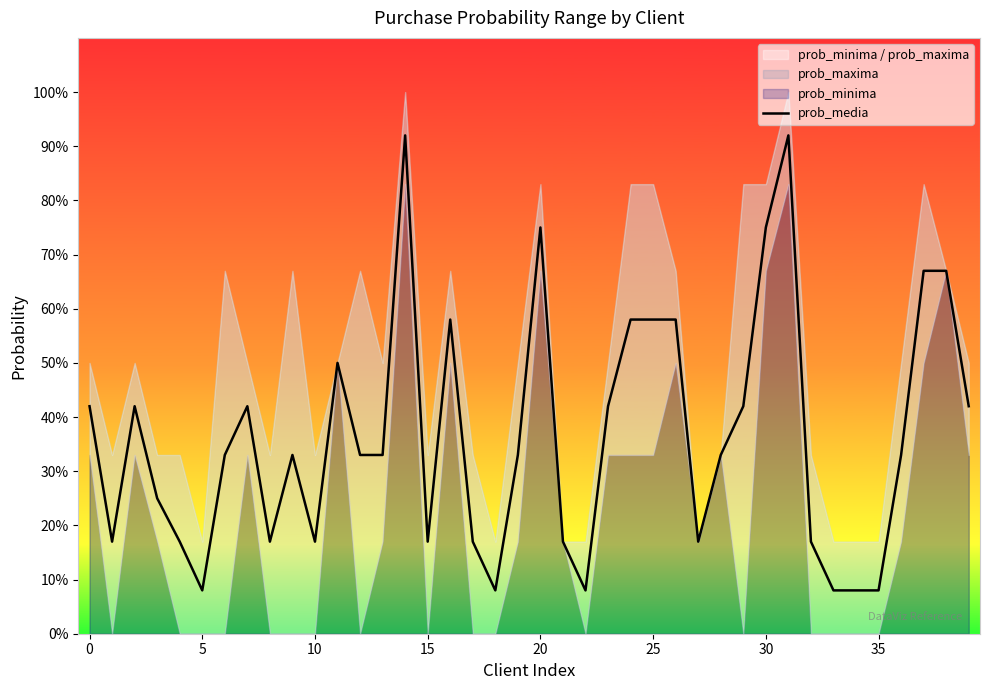

Reading left to right, extract all data points from this chart.

0.4	0.2	0.4	0.2	0.2	0.1	0.3	0.4	0.2	0.3	0.2	0.5	0.3	0.3	0.9	0.2	0.6	0.2	0.1	0.3	0.8	0.2	0.1	0.4	0.6	0.6	0.6	0.2	0.3	0.4	0.8	0.9	0.2	0.1	0.1	0.1	0.3	0.7	0.7	0.4